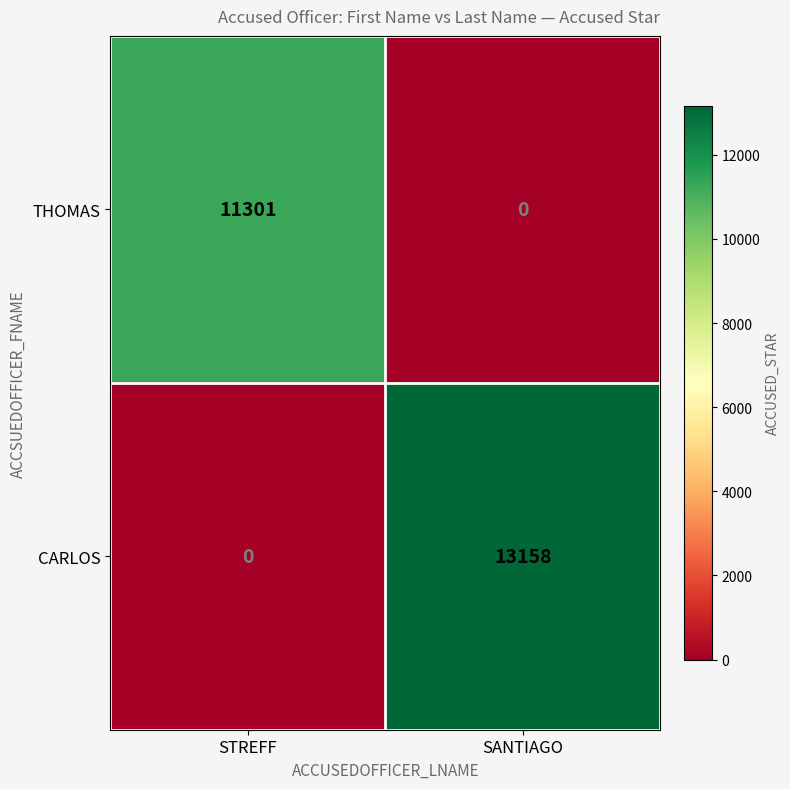

Between STREFF and SANTIAGO, which series saw the biggest shift?

CARLOS